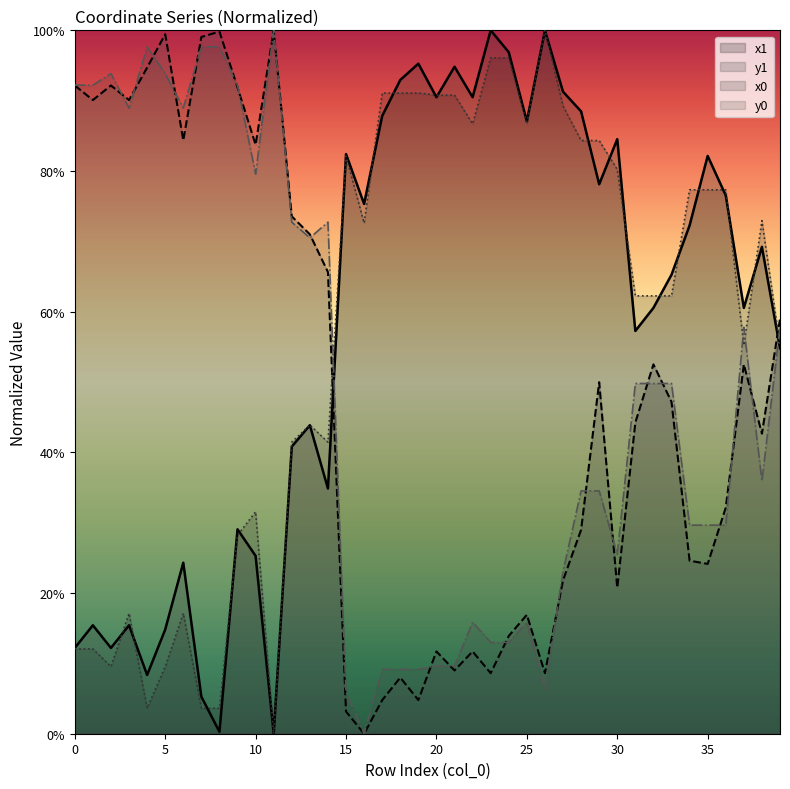

Is it true that x1 equals 0.5 at 9?

False